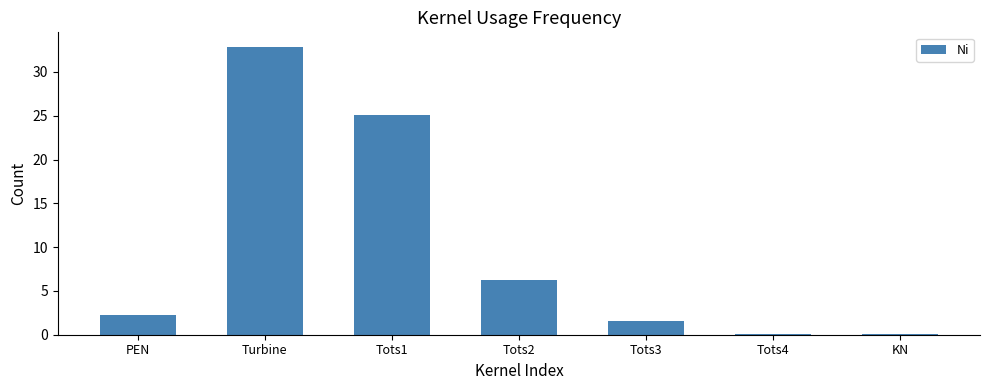

What is the average value?

9.7